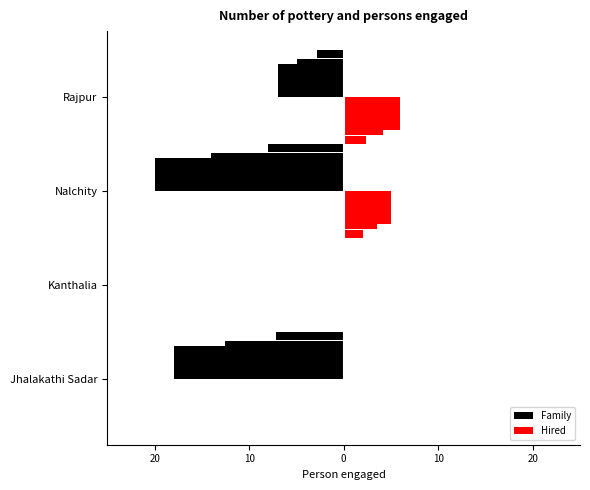

At how many categories does at least one series exceed -19?

4